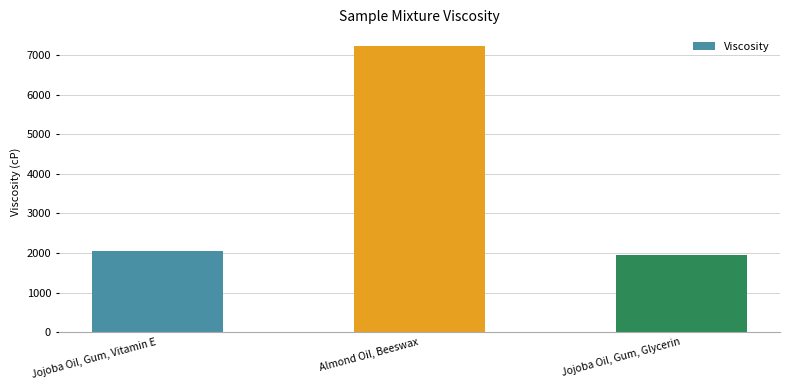

Which has a higher value, Jojoba Oil, Gum, Vitamin E or Jojoba Oil, Gum, Glycerin?

Jojoba Oil, Gum, Vitamin E